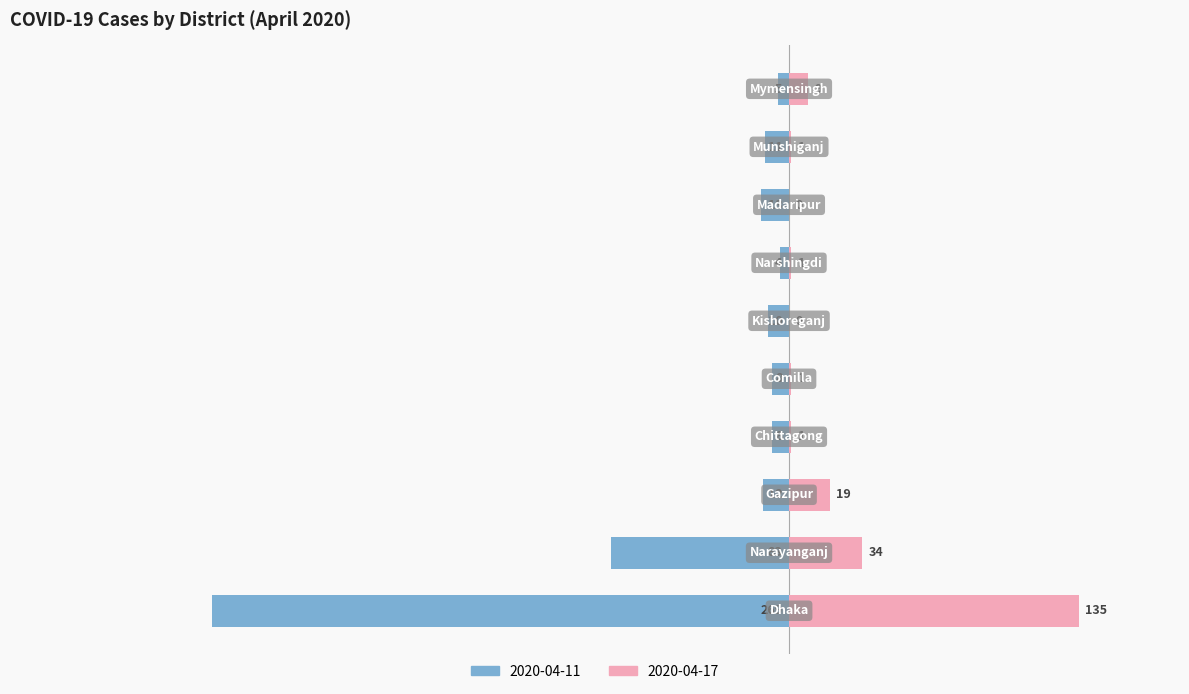

Between Narayanganj and Chittagong, which is larger?

Narayanganj